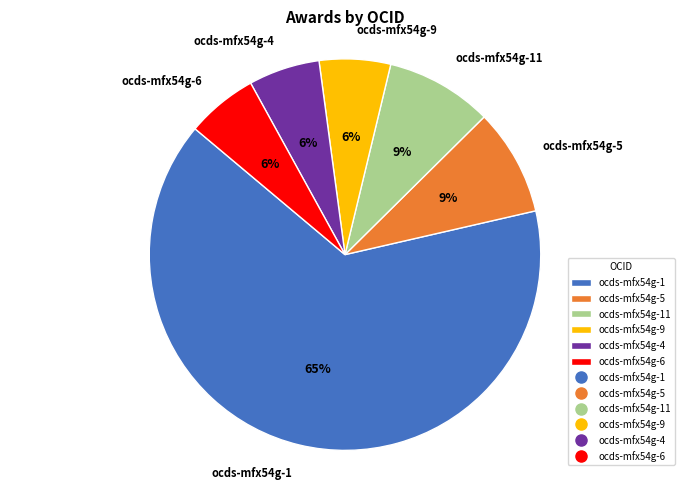

True or false: ocds-mfx54g-11 accounts for 17% of the total.

False